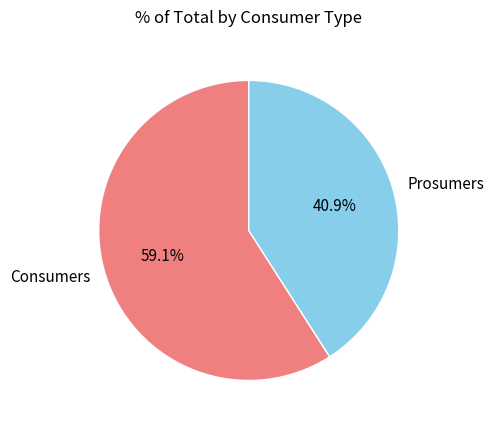

To the nearest percent, what is the average slice percentage?

50%